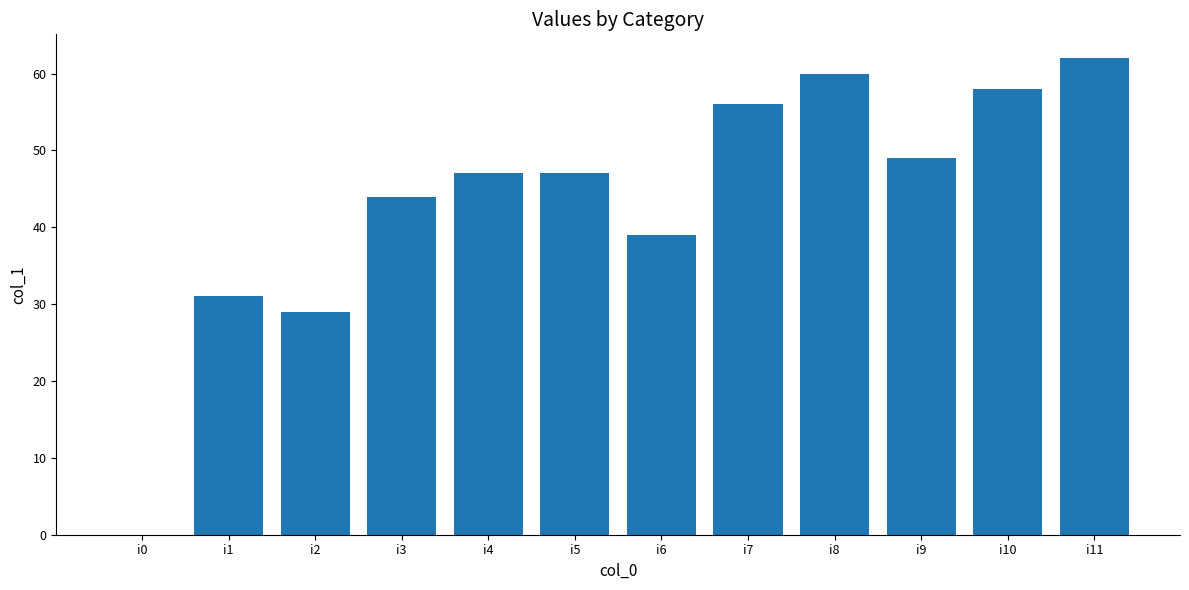

How many series are shown in this chart?

1